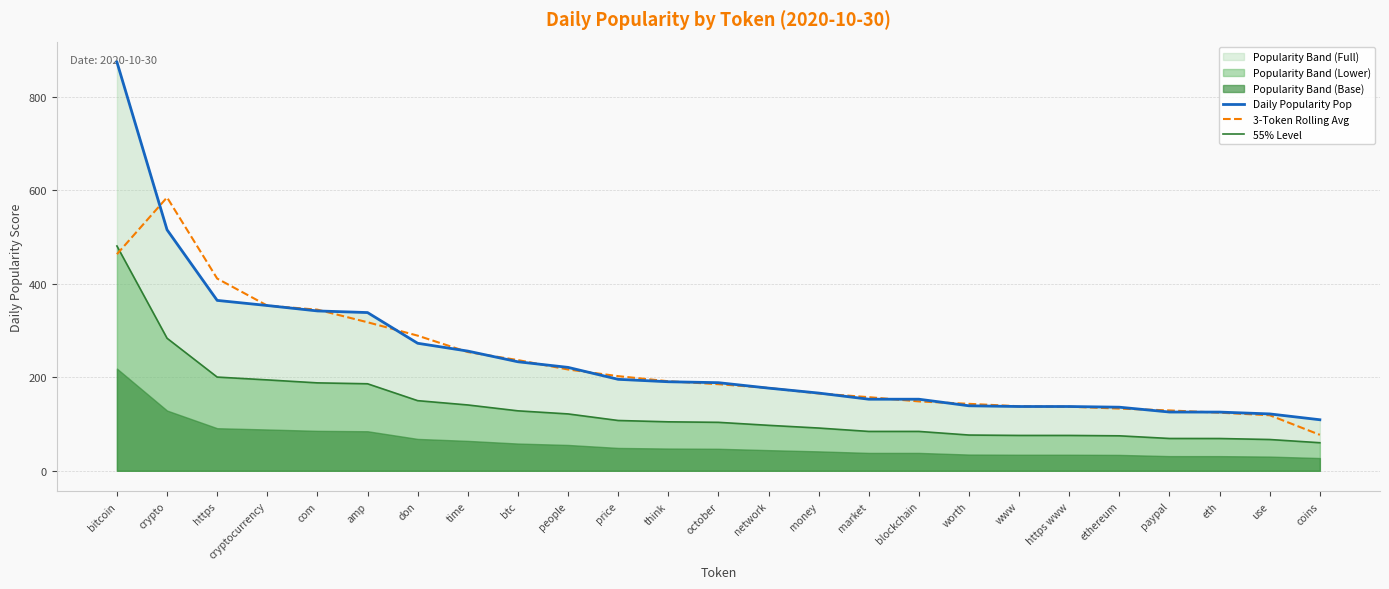

What is the maximum value for 55% Level?

480.7